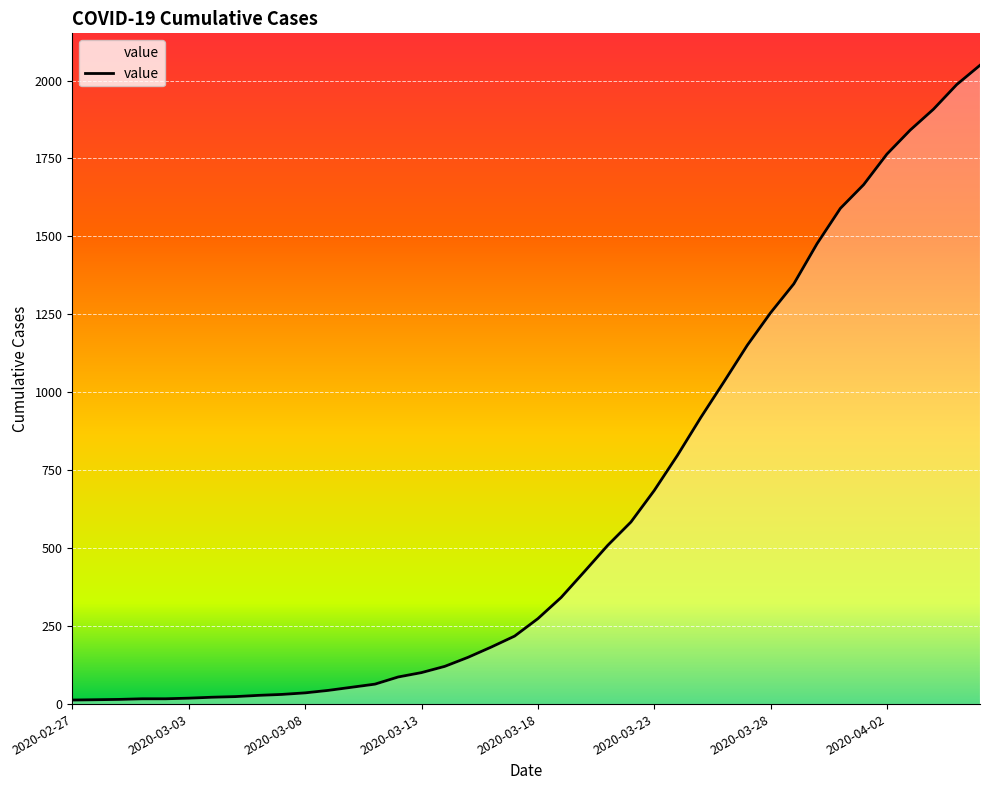

What is the difference between the maximum and minimum values?

2036